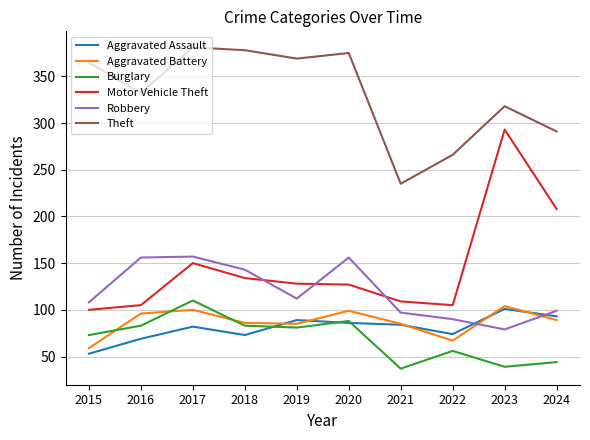

What is the approximate value of Aggravated Battery at 2015, to the nearest 5?

60